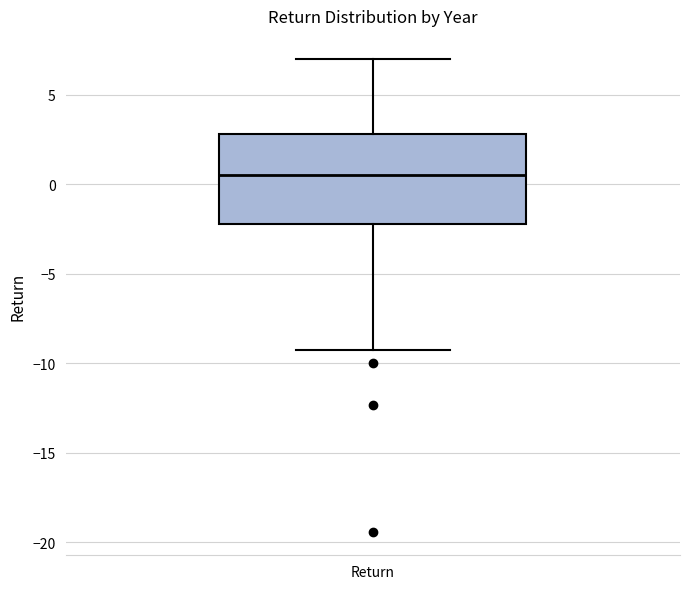

Where does the upper whisker of the box for Return end on the y-axis? The values are not printed on the chart, so give them approximately, as read against the axis.

7.0